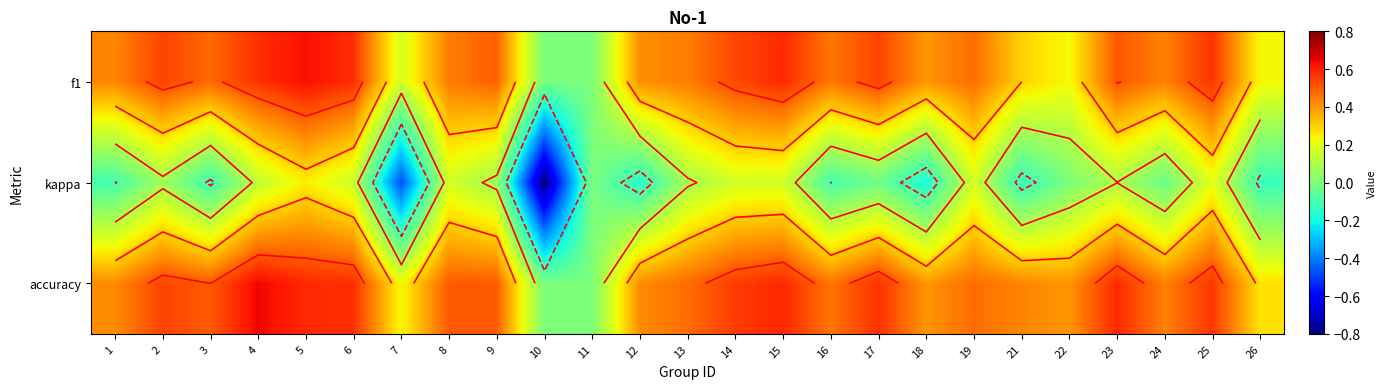

At which label does accuracy reach its peak?

4